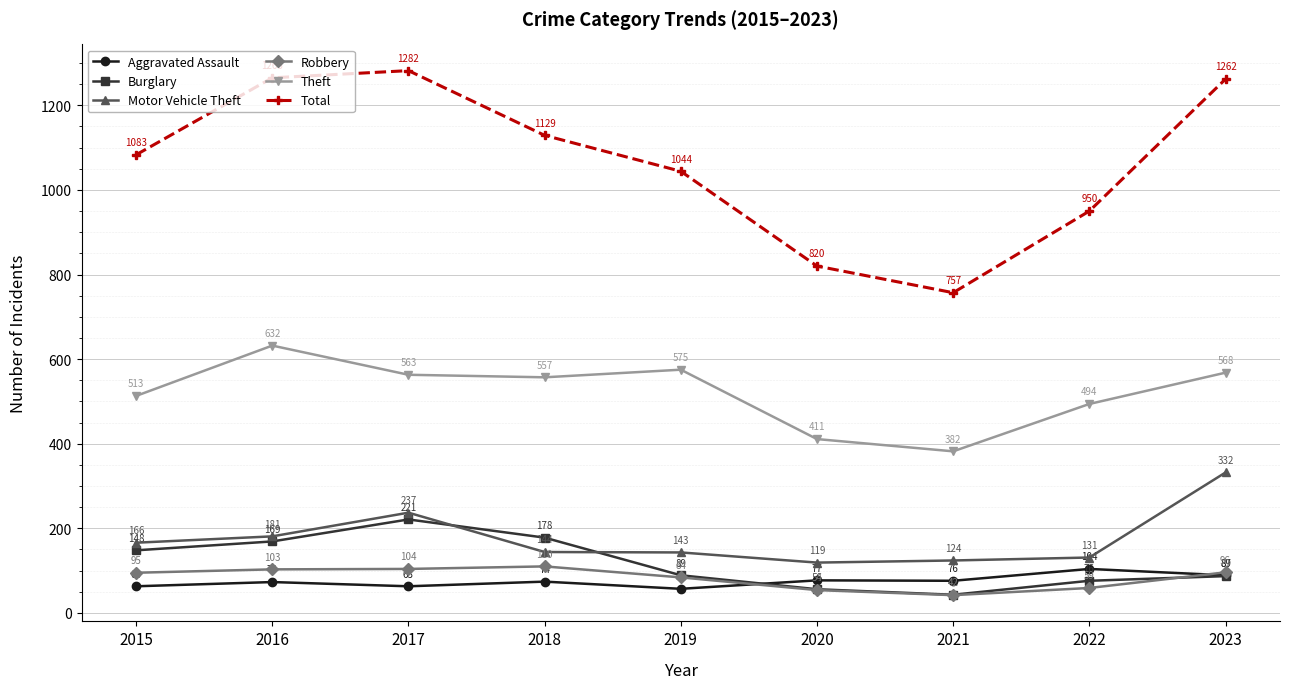

How many data points in Total are less than 1083?

4